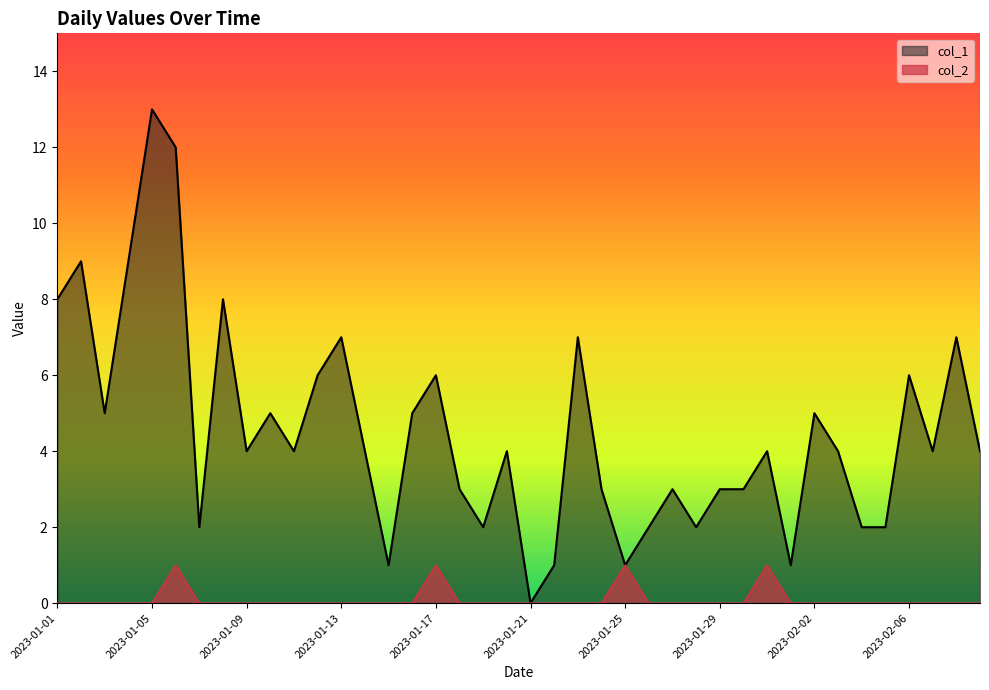

Rank the categories by col_2 value from highest to lowest.

2023-01-06, 2023-01-17, 2023-01-25, 2023-01-31, 2023-01-01, 2023-01-02, 2023-01-03, 2023-01-04, 2023-01-05, 2023-01-07, 2023-01-08, 2023-01-09, 2023-01-10, 2023-01-11, 2023-01-12, 2023-01-13, 2023-01-14, 2023-01-15, 2023-01-16, 2023-01-18, 2023-01-19, 2023-01-20, 2023-01-21, 2023-01-22, 2023-01-23, 2023-01-24, 2023-01-26, 2023-01-27, 2023-01-28, 2023-01-29, 2023-01-30, 2023-02-01, 2023-02-02, 2023-02-03, 2023-02-04, 2023-02-05, 2023-02-06, 2023-02-07, 2023-02-08, 2023-02-09